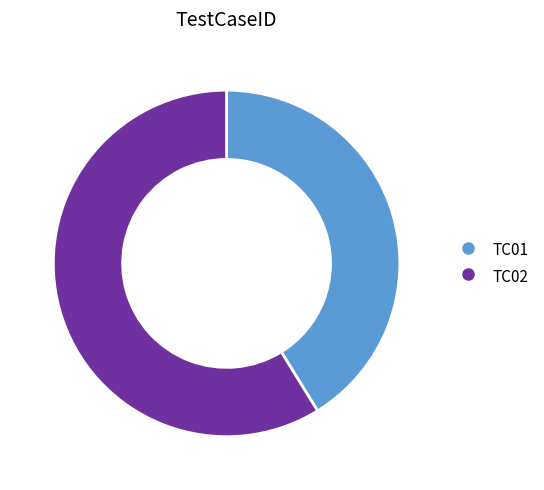

Combined, do TC01 and TC02 account for over 50%?

Yes